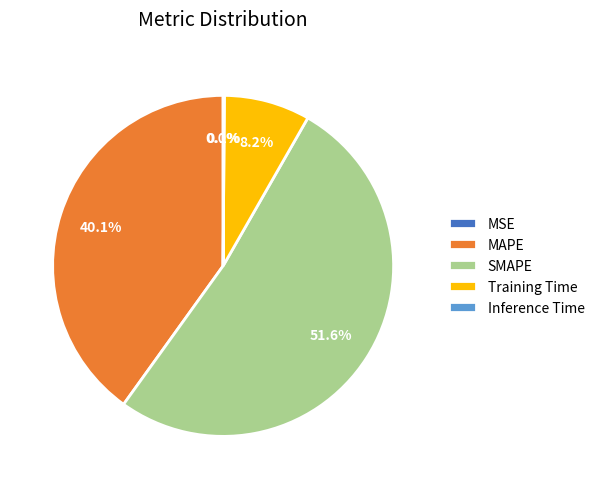

Do SMAPE and MAPE together represent more than half of the pie?

Yes